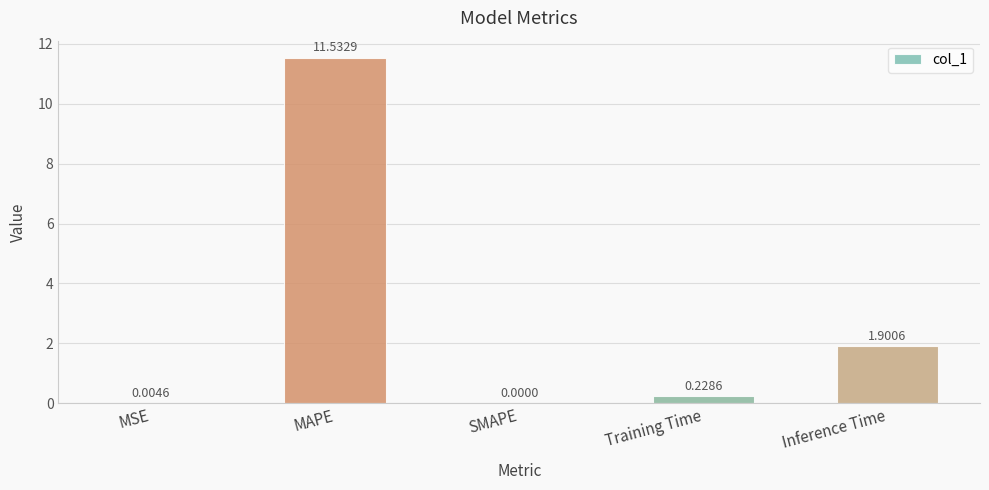

What is the change in value from MSE to MAPE?

+11.5